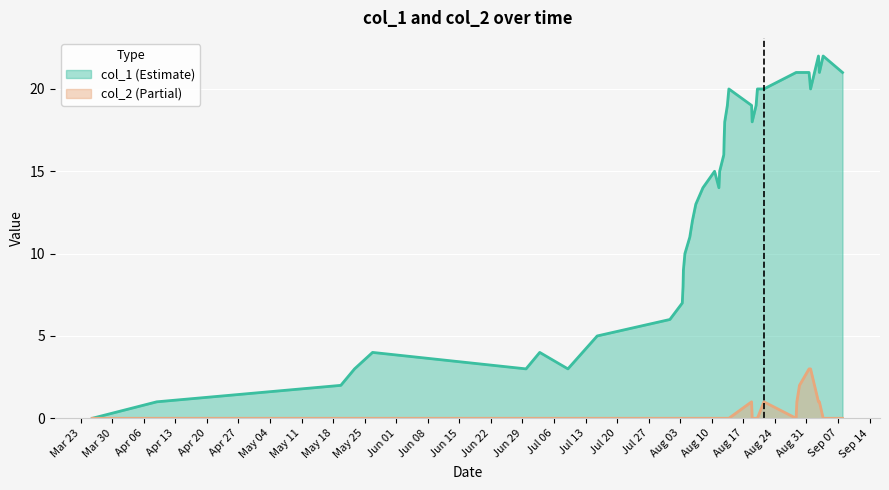

What is the average value of the col_1 series?

13